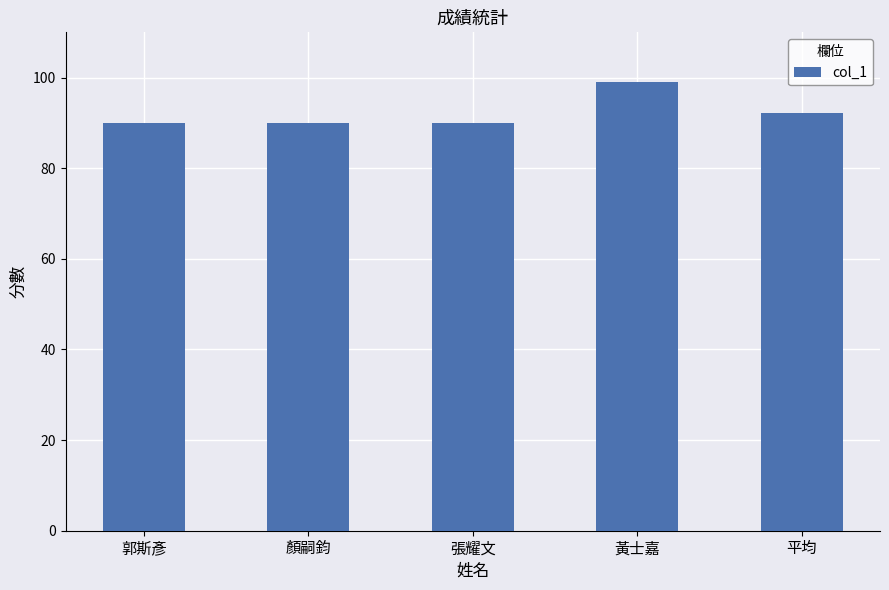

What is the label of the 5th bar from the left?

平均